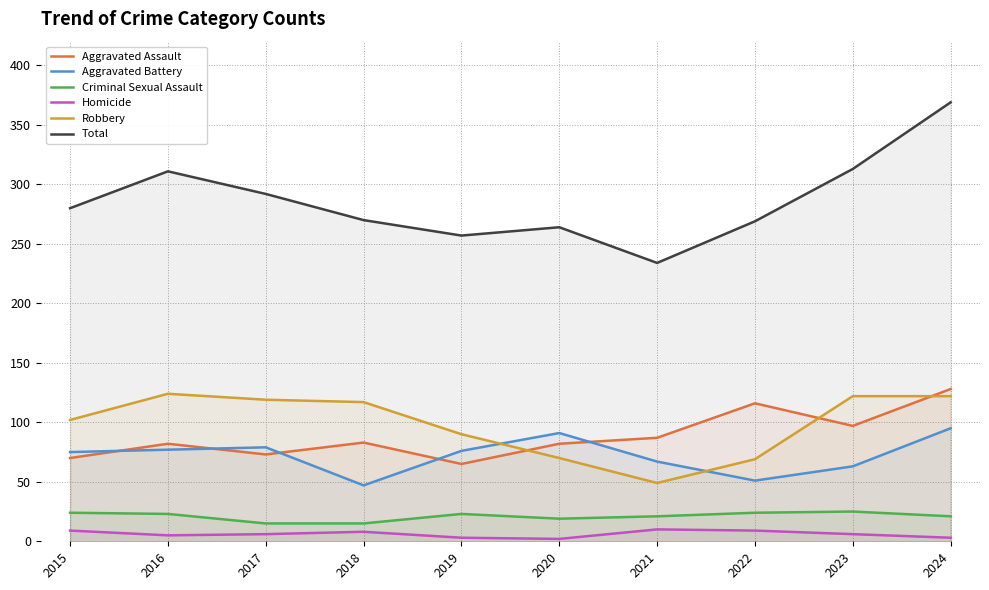

Where is Aggravated Assault nearest to the value 96?

2023